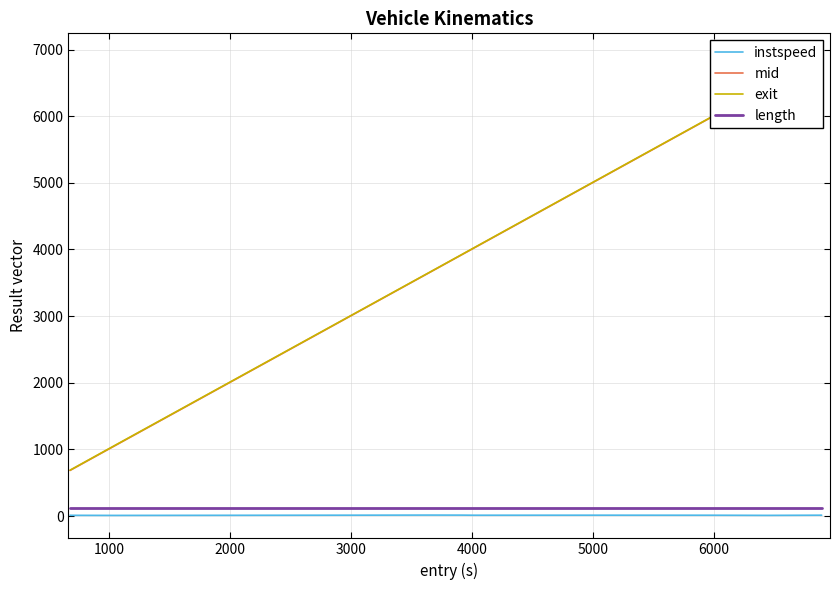

True or false: length and instspeed cross at least once.

False